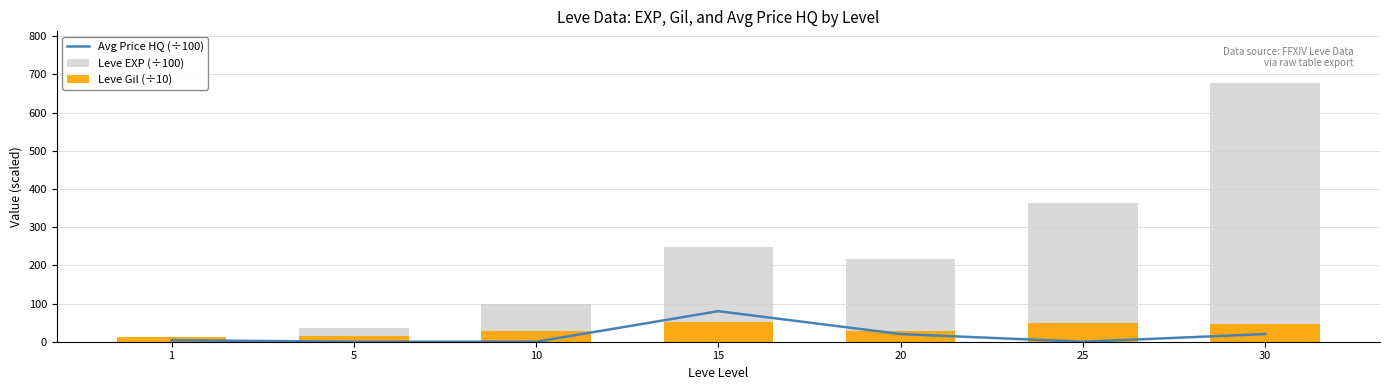

True or false: Leve EXP (÷100) has a value of 36.0 at 5.

True